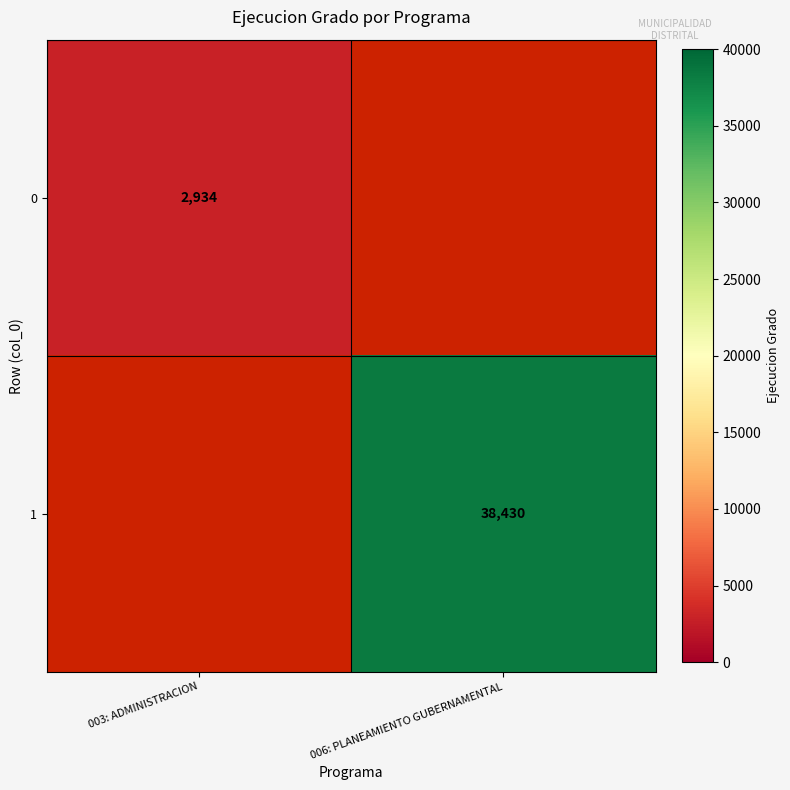

The 1 series shows 56722 at 006: PLANEAMIENTO GUBERNAMENTAL. True or false?

False